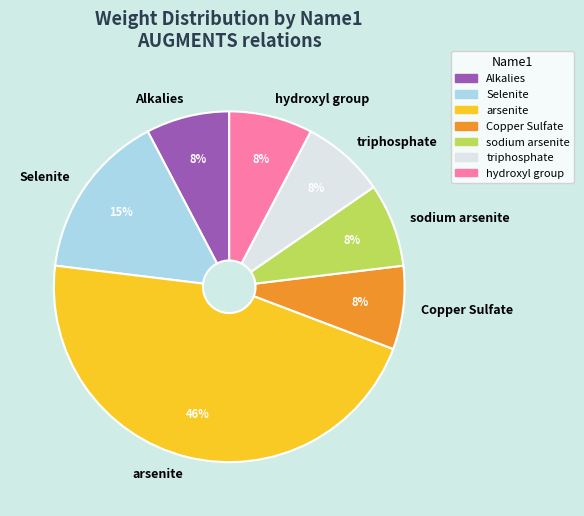

What percentage is the Alkalies slice, to the nearest percent?

8%